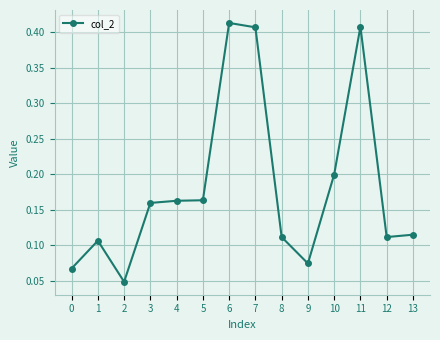

True or false: the data shows 0.2 at 5.

True